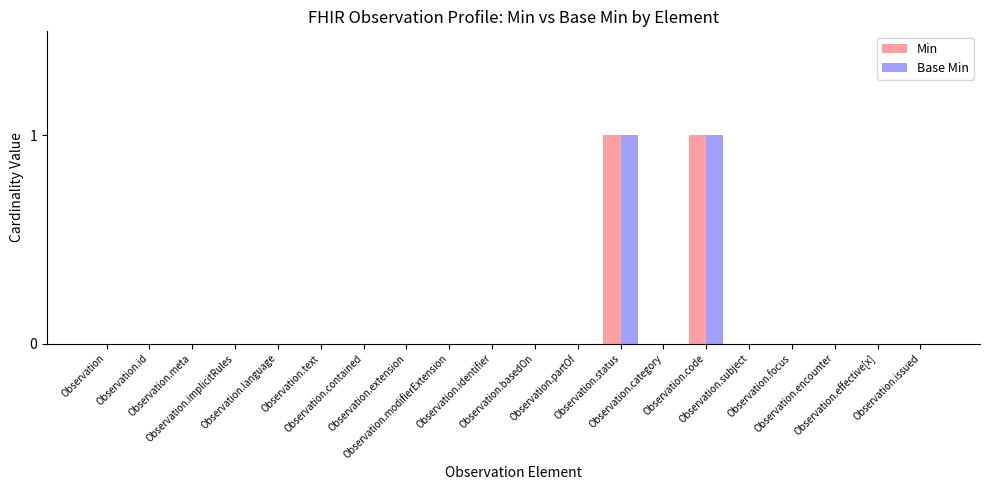

Is the value of Base Min at Observation.focus greater than the value of Min at Observation.id?

No